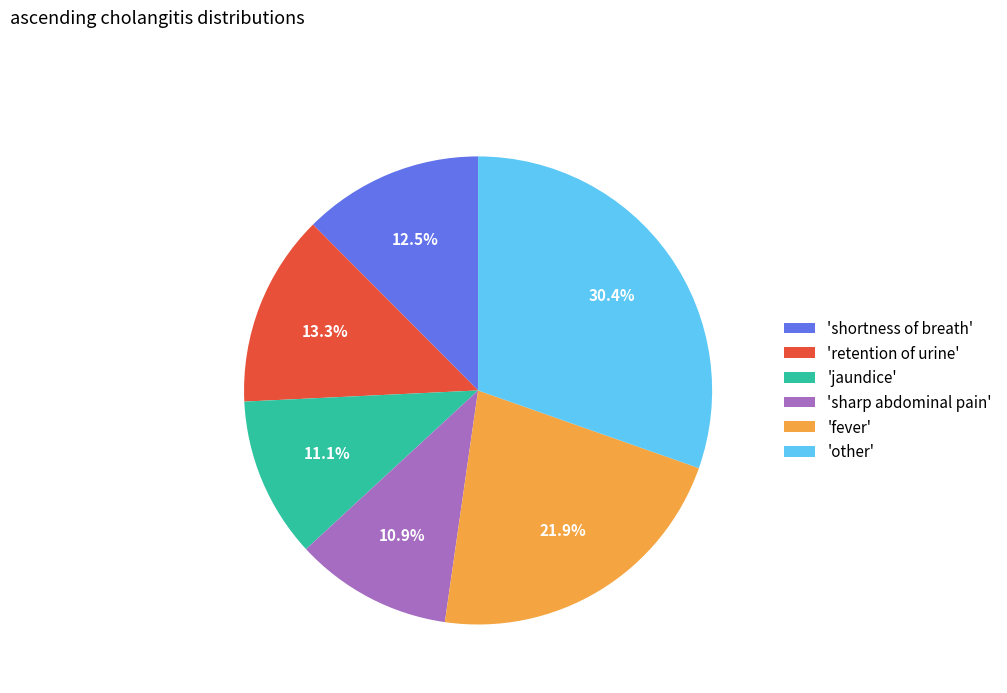

To the nearest percent, what is the average slice percentage?

17%